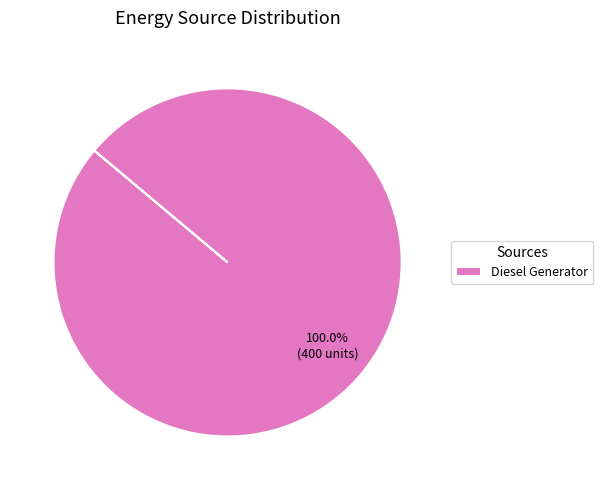

Does Diesel Generator account for over 50% of the chart?

Yes